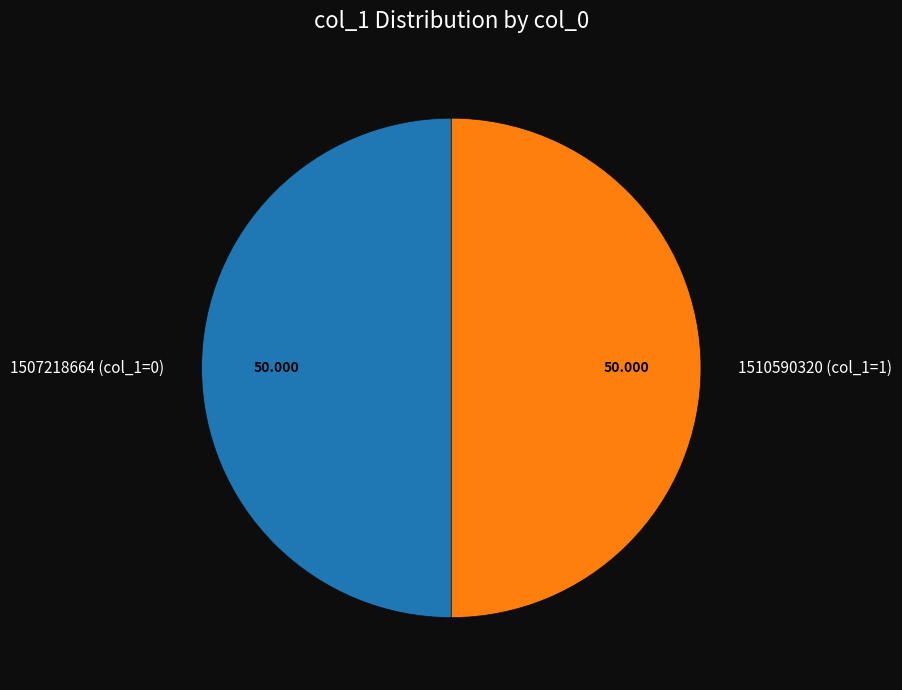

Combined, do 1507218664 (col_1=0) and 1510590320 (col_1=1) account for over 50%?

Yes